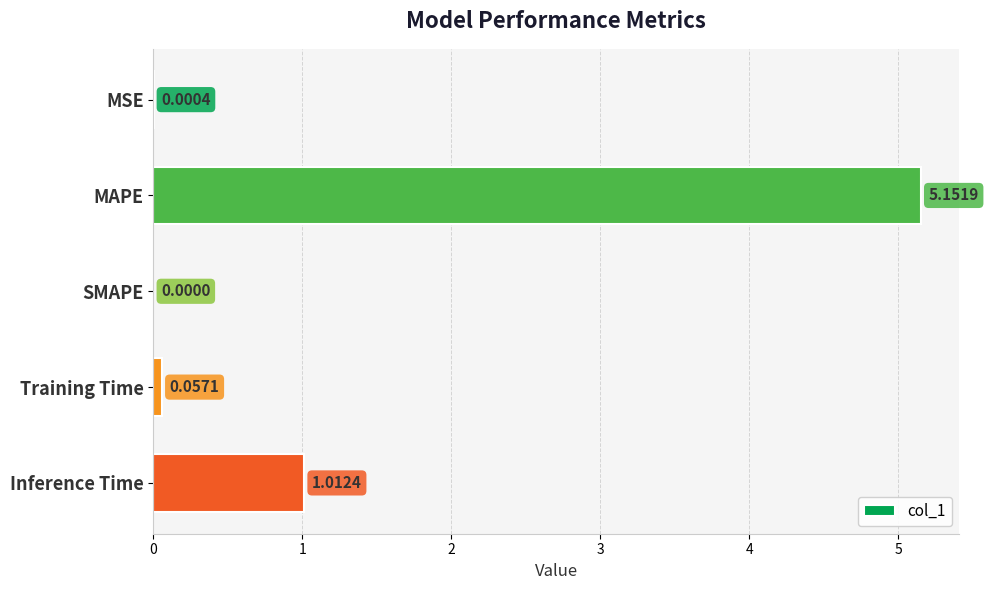

Which label corresponds to the largest value in the chart?

MAPE